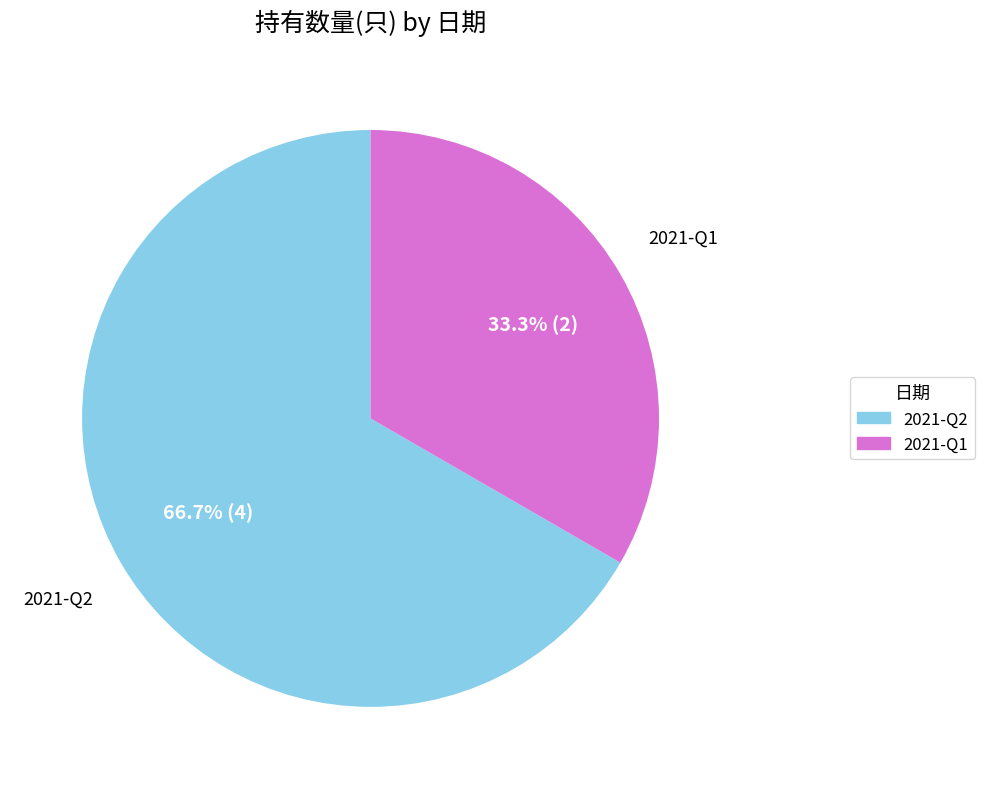

How many segments does this pie chart have?

2